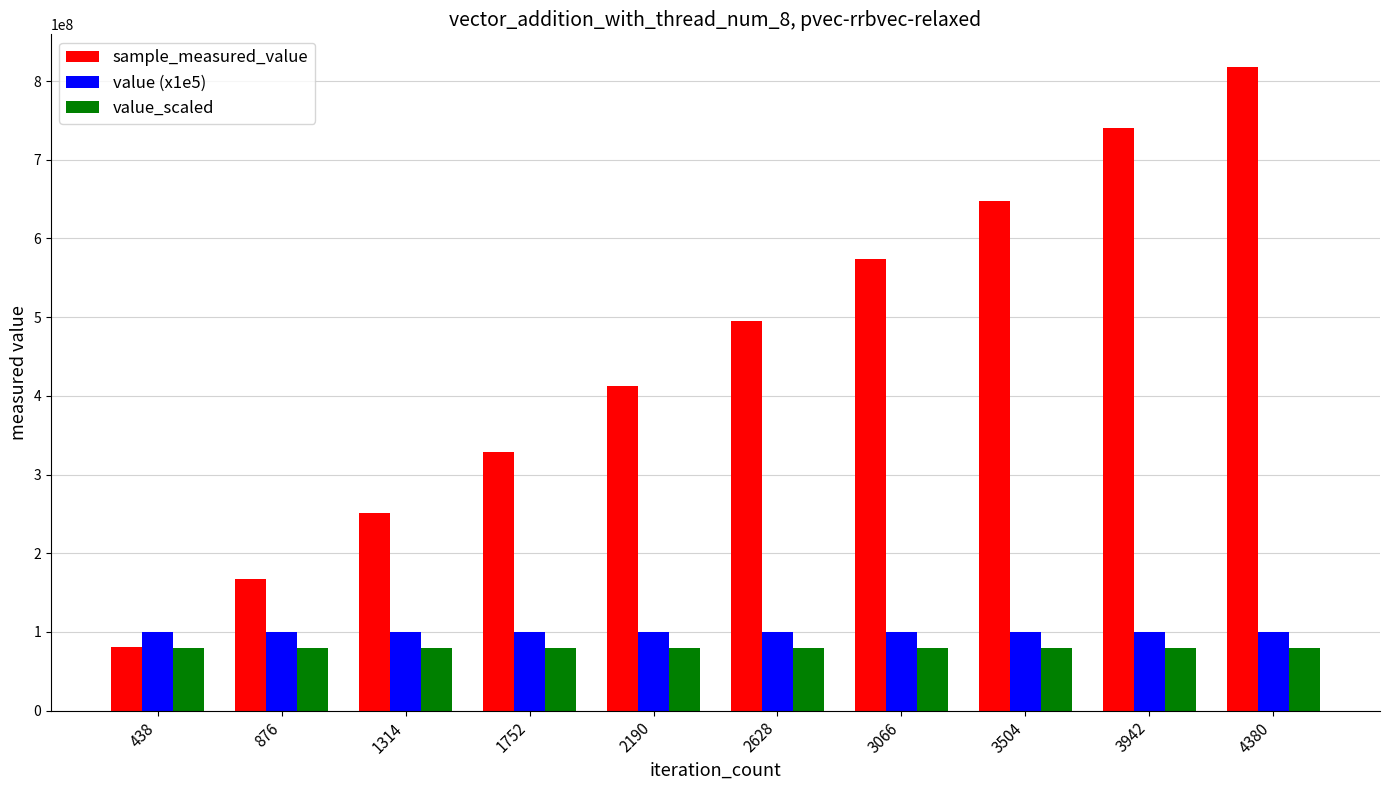

What is the highest value of the value (x1e5) series?

100000000